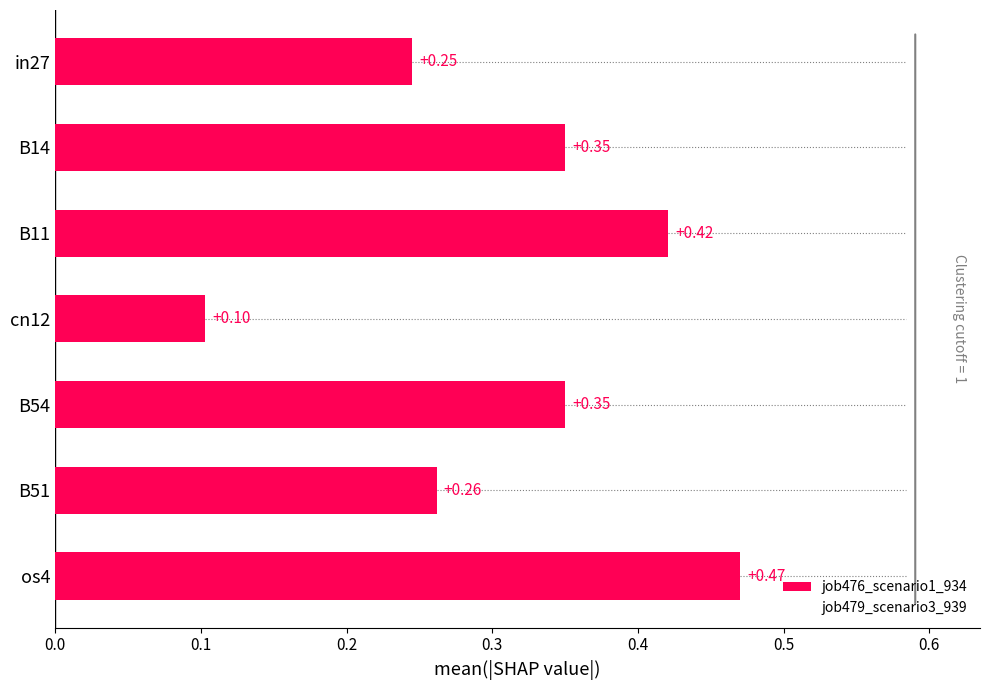

What is the change in value from in27 to B11?

+0.2